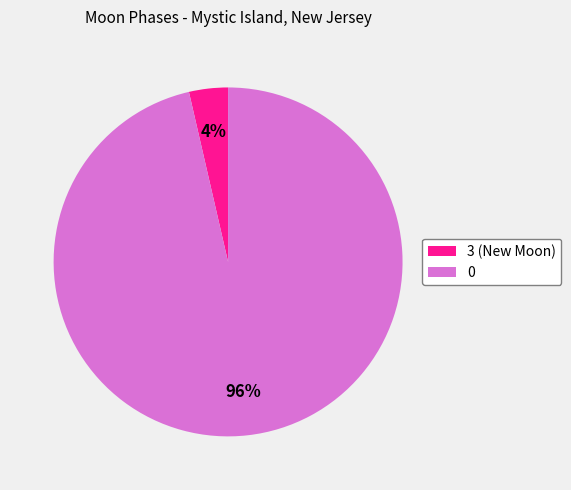

Is there a majority slice in this chart?

Yes